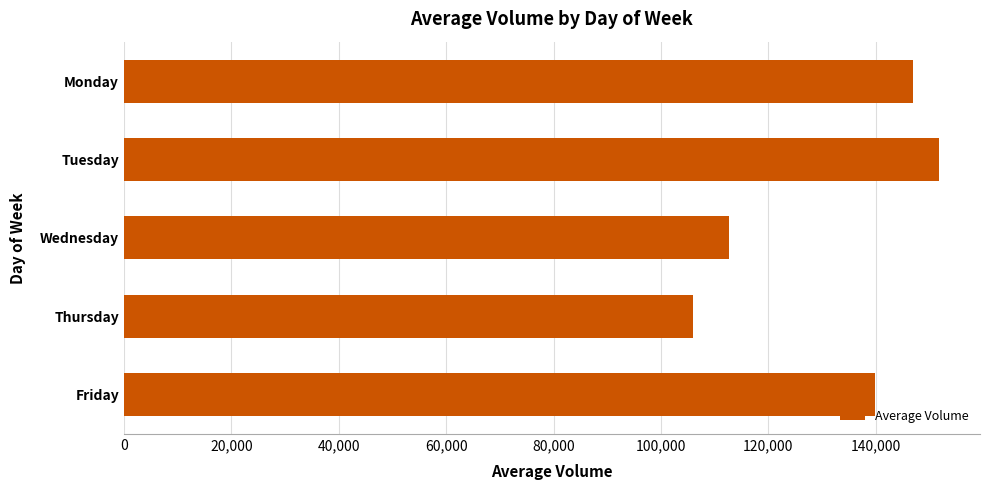

Read the value at Wednesday.

112756.6